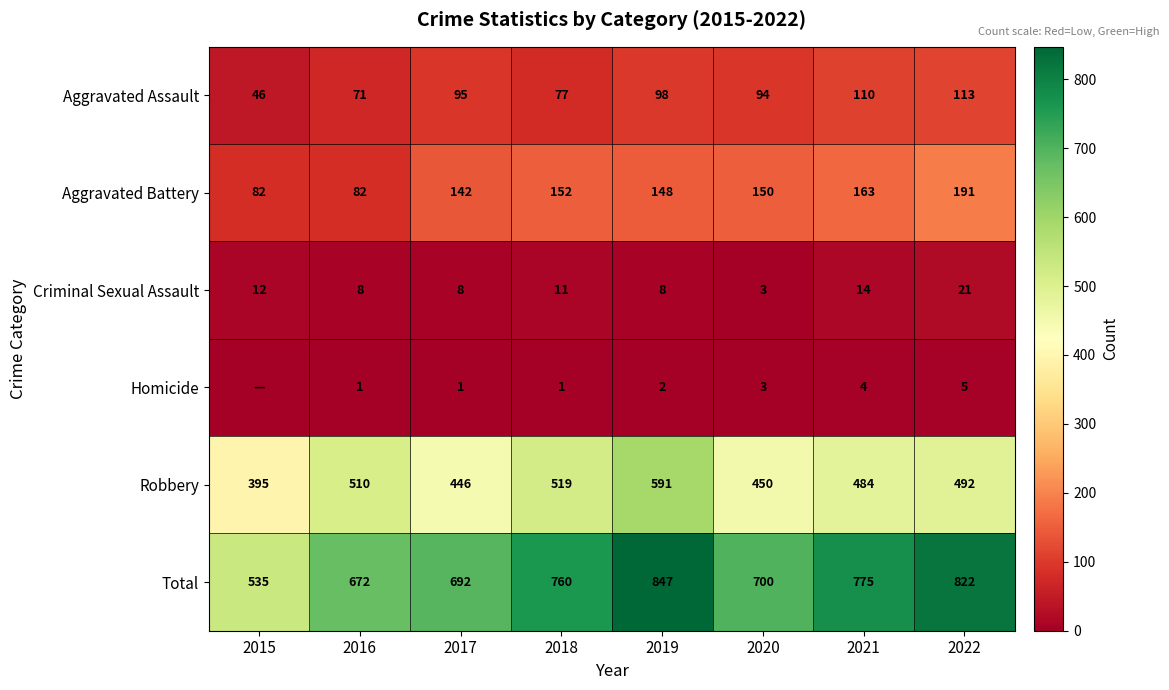

The value of Robbery at 2017 is 107. True or false?

False